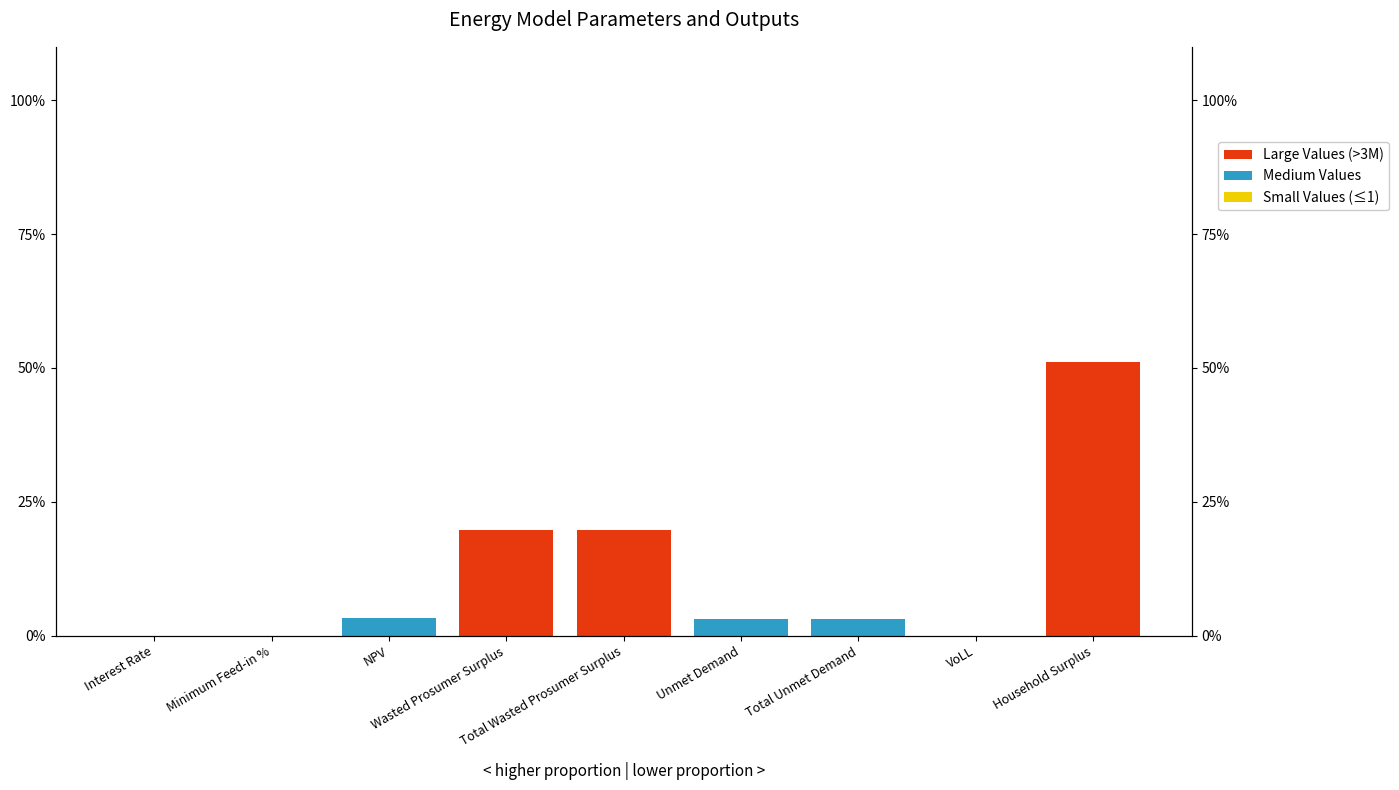

Count the number of categories in the chart.

9